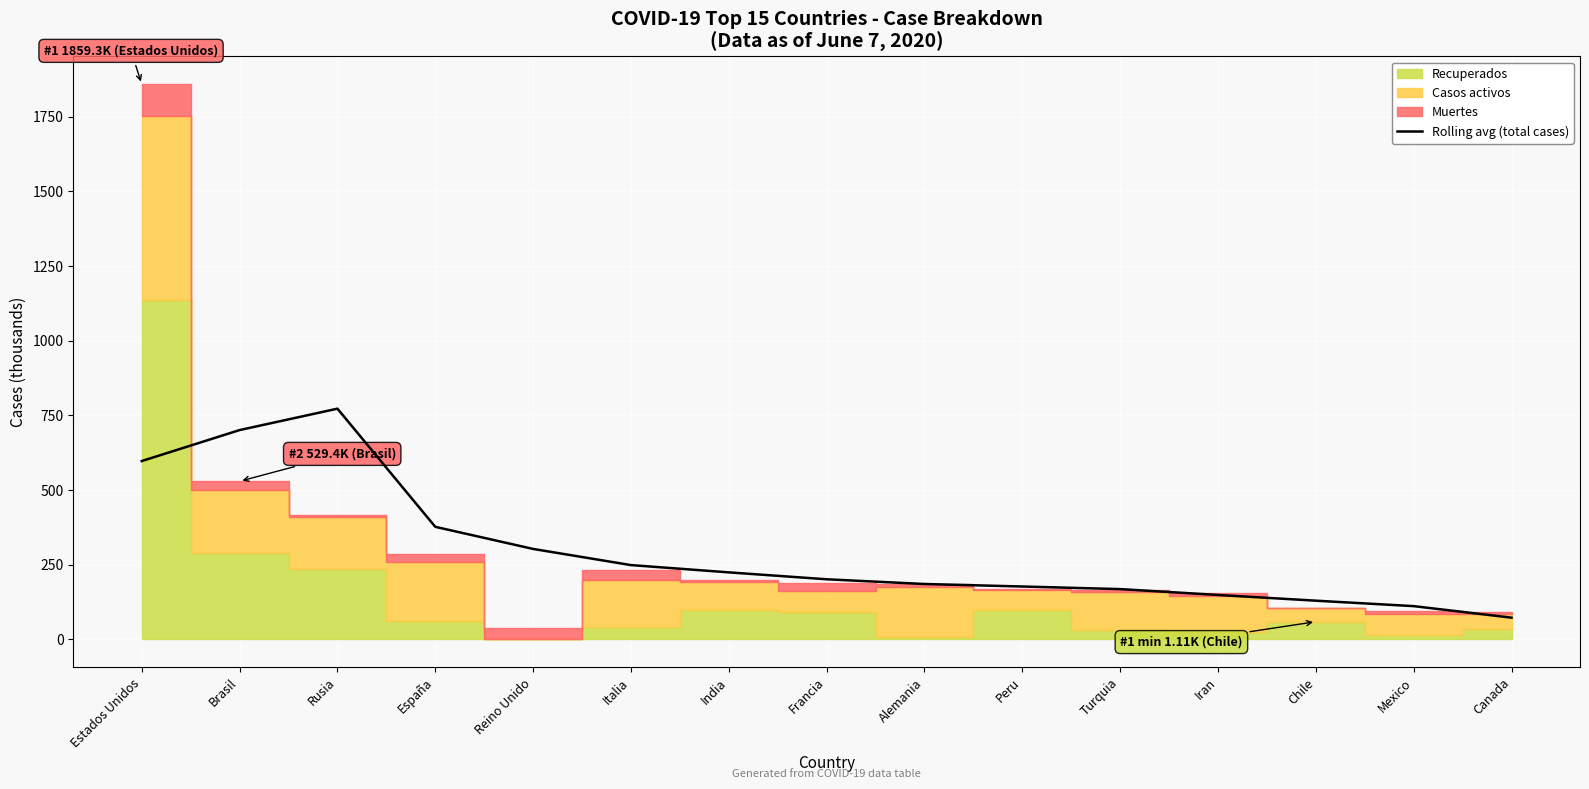

What is the smallest value displayed?

72.6